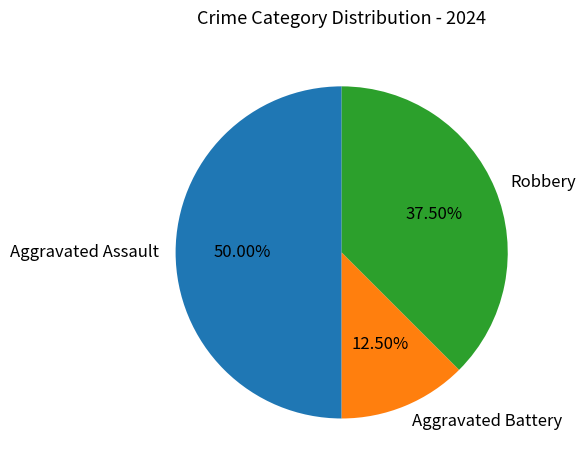

What percentage is the Aggravated Assault slice, to the nearest percent?

50%